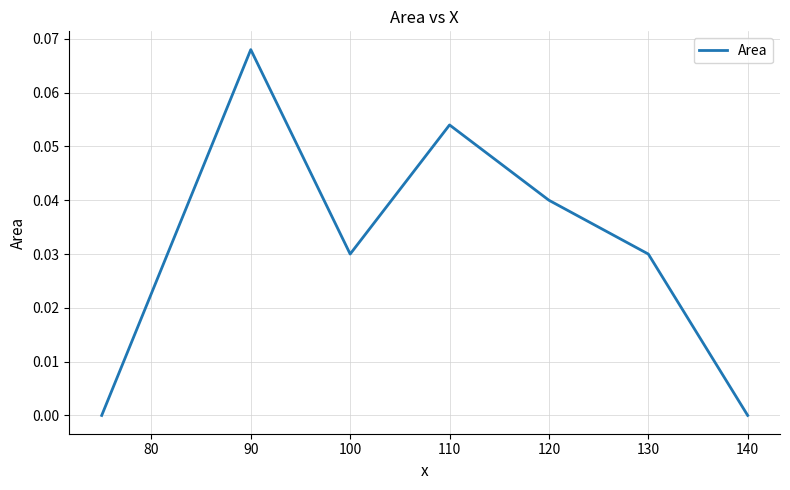

Does the chart display data point markers on the line(s)?

No